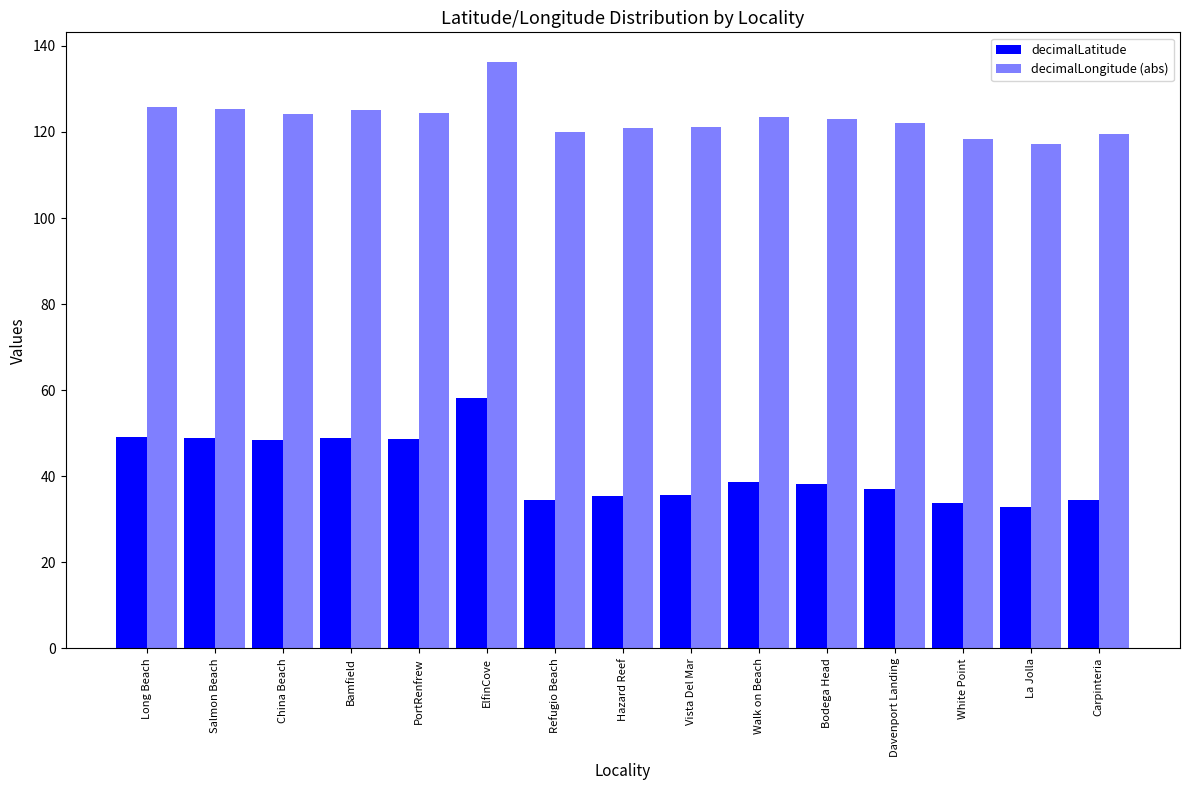

Are the bars horizontal?

No